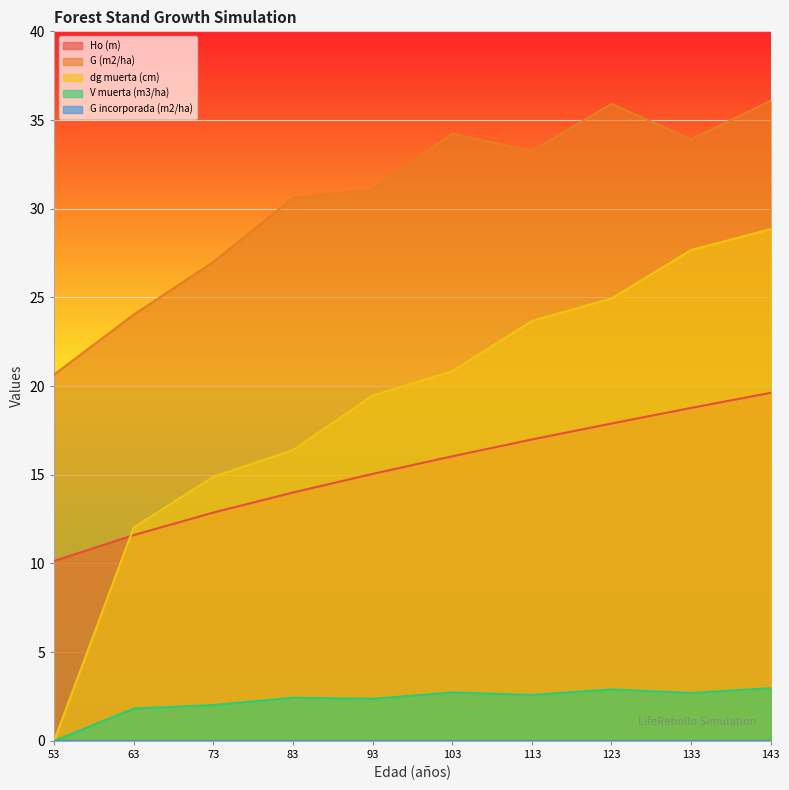

Reading left to right, list all the values displayed in this chart.

Ho (m): 53=10.1	63=11.6	73=12.9	83=14.0	93=15.1	103=16.0	113=17.0	123=17.9	133=18.8	143=19.6
G (m2/ha): 53=20.6	63=24.0	73=27.0	83=30.6	93=31.1	103=34.2	113=33.3	123=35.9	133=33.9	143=36.1
dg muerta (cm): 53=0.0	63=12.0	73=14.9	83=16.4	93=19.5	103=20.8	113=23.7	123=24.9	133=27.7	143=28.9
V muerta (m3/ha): 53=0.0	63=1.8	73=2.0	83=2.4	93=2.4	103=2.7	113=2.6	123=2.9	133=2.7	143=3.0